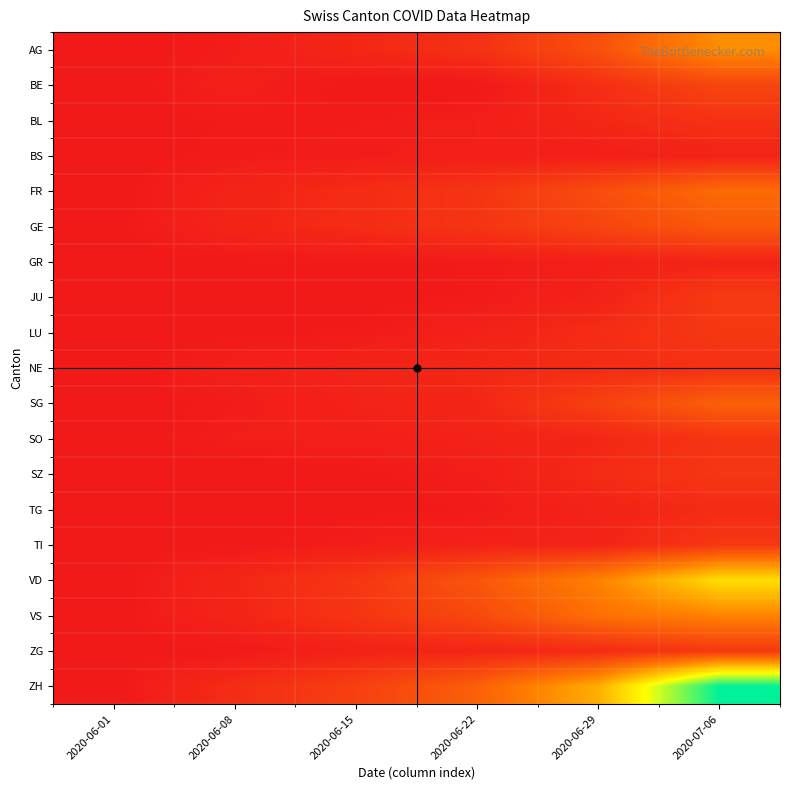

Reading right to left, list all the values displayed in this chart.

AG: 2020-07-06=132	2020-06-29=65	2020-06-22=28	2020-06-15=17	2020-06-08=5	2020-06-01=0
BE: 2020-07-06=52	2020-06-29=25	2020-06-22=0	2020-06-15=0	2020-06-08=8	2020-06-01=0
BL: 2020-07-06=29	2020-06-29=17	2020-06-22=7	2020-06-15=4	2020-06-08=3	2020-06-01=1
BS: 2020-07-06=12	2020-06-29=7	2020-06-22=7	2020-06-15=5	2020-06-08=4	2020-06-01=0
FR: 2020-07-06=95	2020-06-29=61	2020-06-22=32	2020-06-15=22	2020-06-08=13	2020-06-01=0
GE: 2020-07-06=75	2020-06-29=51	2020-06-22=32	2020-06-15=22	2020-06-08=14	2020-06-01=1
GR: 2020-07-06=13	2020-06-29=8	2020-06-22=3	2020-06-15=2	2020-06-08=1	2020-06-01=0
JU: 2020-07-06=39	2020-06-29=11	2020-06-22=3	2020-06-15=1	2020-06-08=0	2020-06-01=0
LU: 2020-07-06=37	2020-06-29=23	2020-06-22=10	2020-06-15=3	2020-06-08=1	2020-06-01=0
NE: 2020-07-06=27	2020-06-29=21	2020-06-22=18	2020-06-15=12	2020-06-08=9	2020-06-01=0
SG: 2020-07-06=83	2020-06-29=46	2020-06-22=16	2020-06-15=11	2020-06-08=4	2020-06-01=0
SO: 2020-07-06=32	2020-06-29=16	2020-06-22=11	2020-06-15=8	2020-06-08=6	2020-06-01=0
SZ: 2020-07-06=35	2020-06-29=21	2020-06-22=6	2020-06-15=1	2020-06-08=0	2020-06-01=0
TG: 2020-07-06=21	2020-06-29=12	2020-06-22=3	2020-06-15=1	2020-06-08=1	2020-06-01=0
TI: 2020-07-06=36	2020-06-29=13	2020-06-22=11	2020-06-15=6	2020-06-08=1	2020-06-01=0
VD: 2020-07-06=208	2020-06-29=121	2020-06-22=71	2020-06-15=35	2020-06-08=16	2020-06-01=0
VS: 2020-07-06=123	2020-06-29=101	2020-06-22=56	2020-06-15=32	2020-06-08=14	2020-06-01=0
ZG: 2020-07-06=36	2020-06-29=21	2020-06-22=14	2020-06-15=11	2020-06-08=1	2020-06-01=1
ZH: 2020-07-06=357	2020-06-29=162	2020-06-22=83	2020-06-15=45	2020-06-08=23	2020-06-01=0